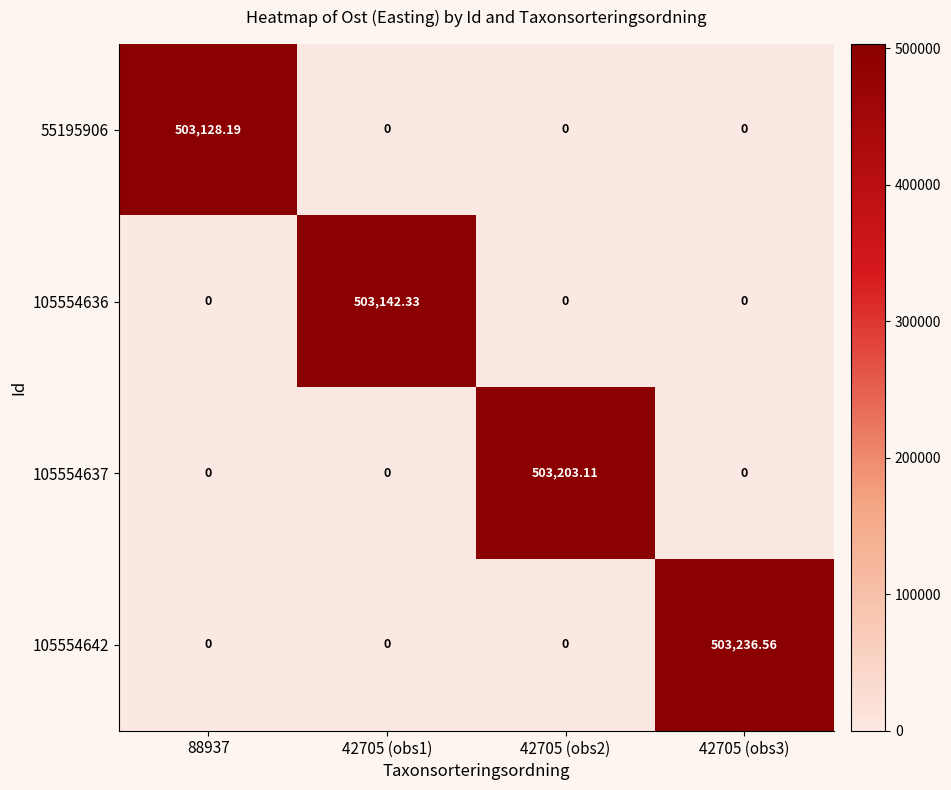

What is the spread (max minus min) of values at 42705 (obs3)?

503236.6